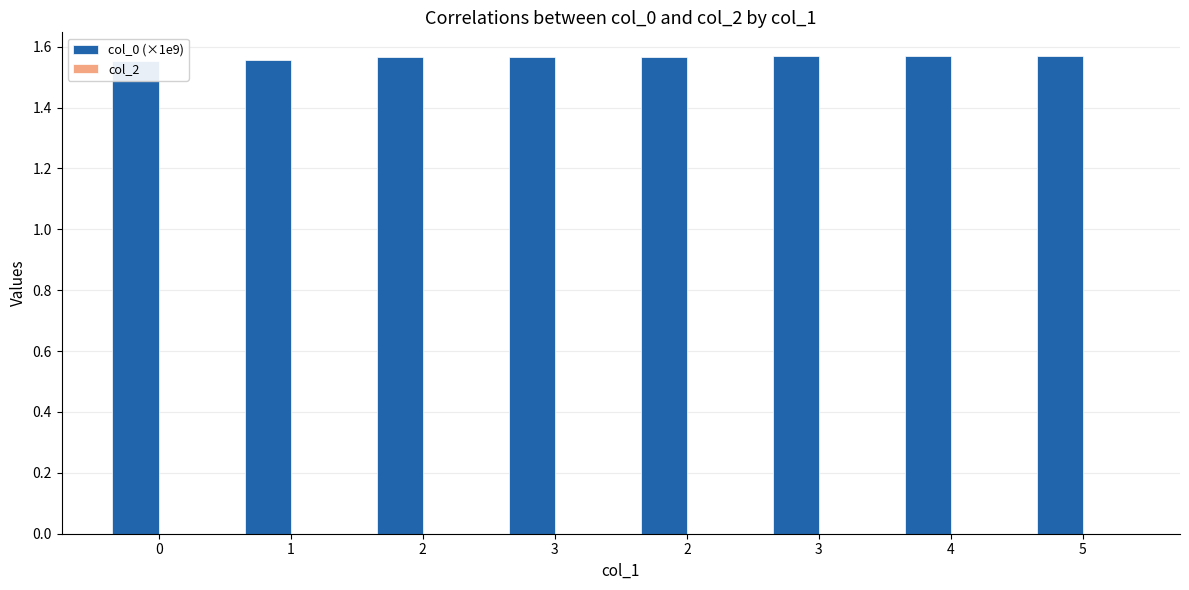

Rank the series by their maximum value, from lowest to highest.

col_2, col_0 (×1e9)